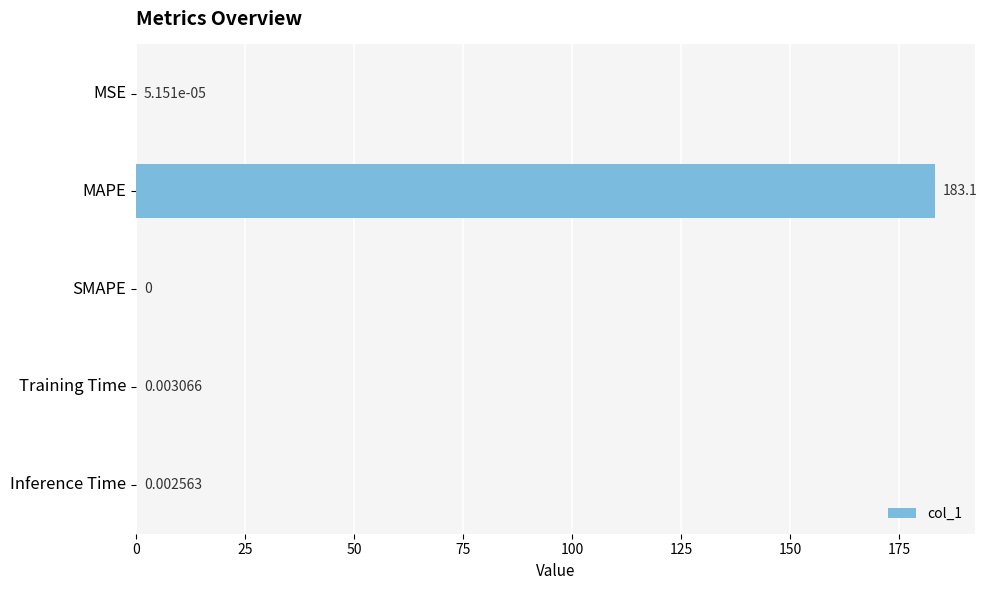

How many data points does each series have?

5